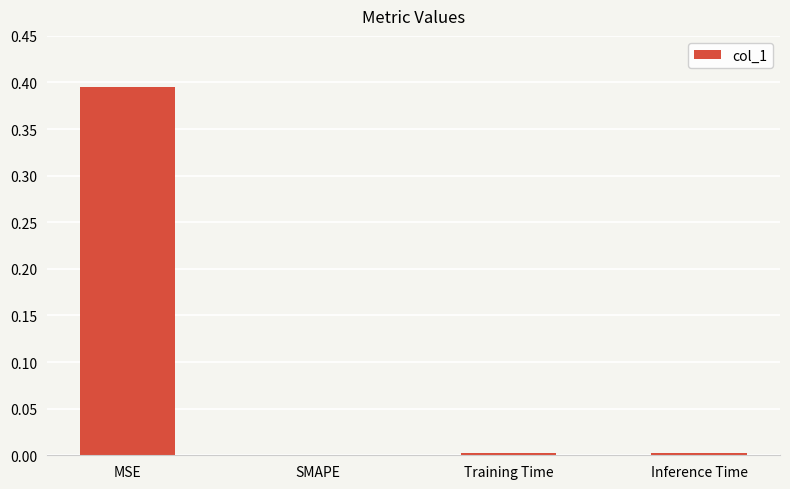

Are the bars horizontal?

No